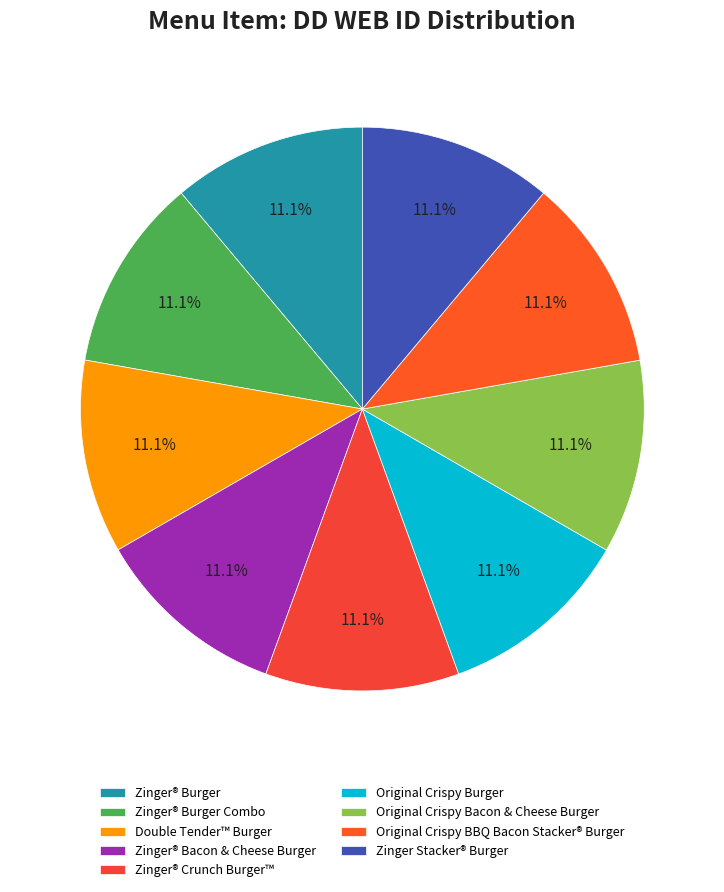

To the nearest percent, what portion does Zinger® Bacon & Cheese Burger represent?

11%